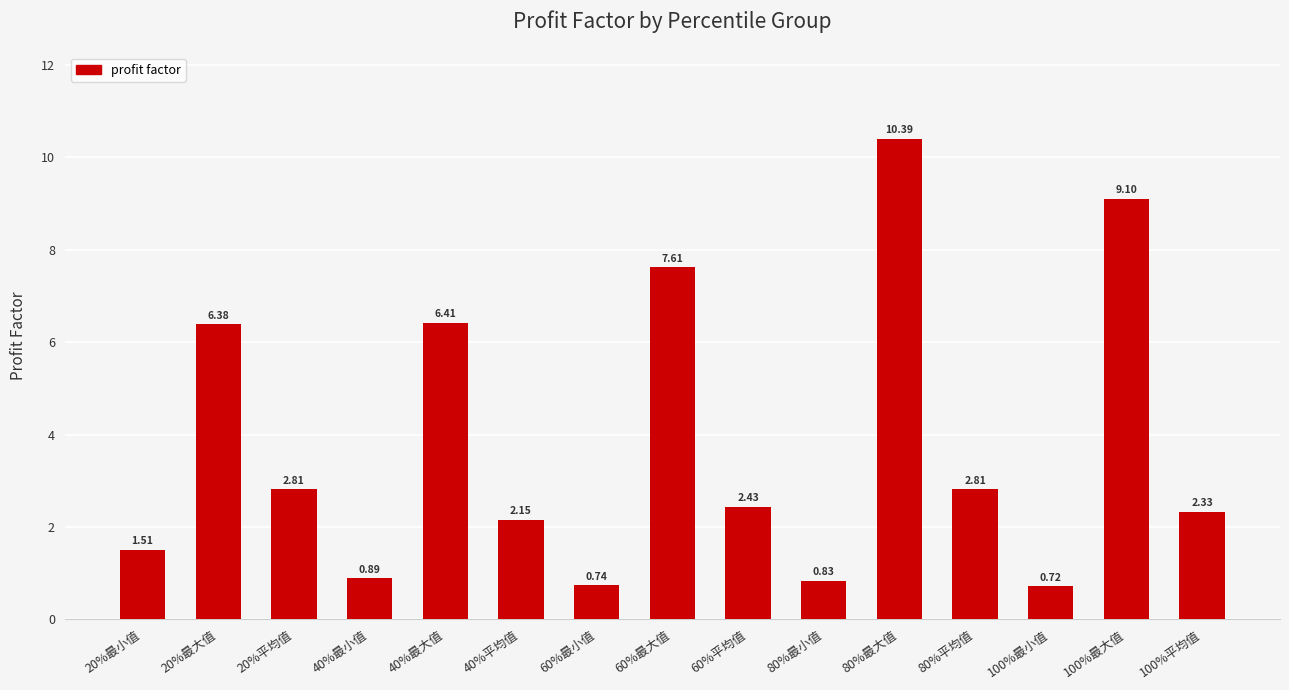

What is the average value?

3.8